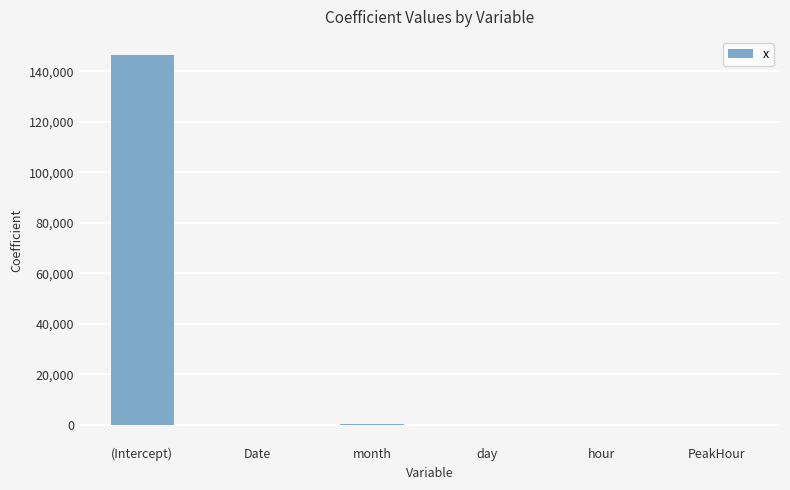

How many series are shown in this chart?

1